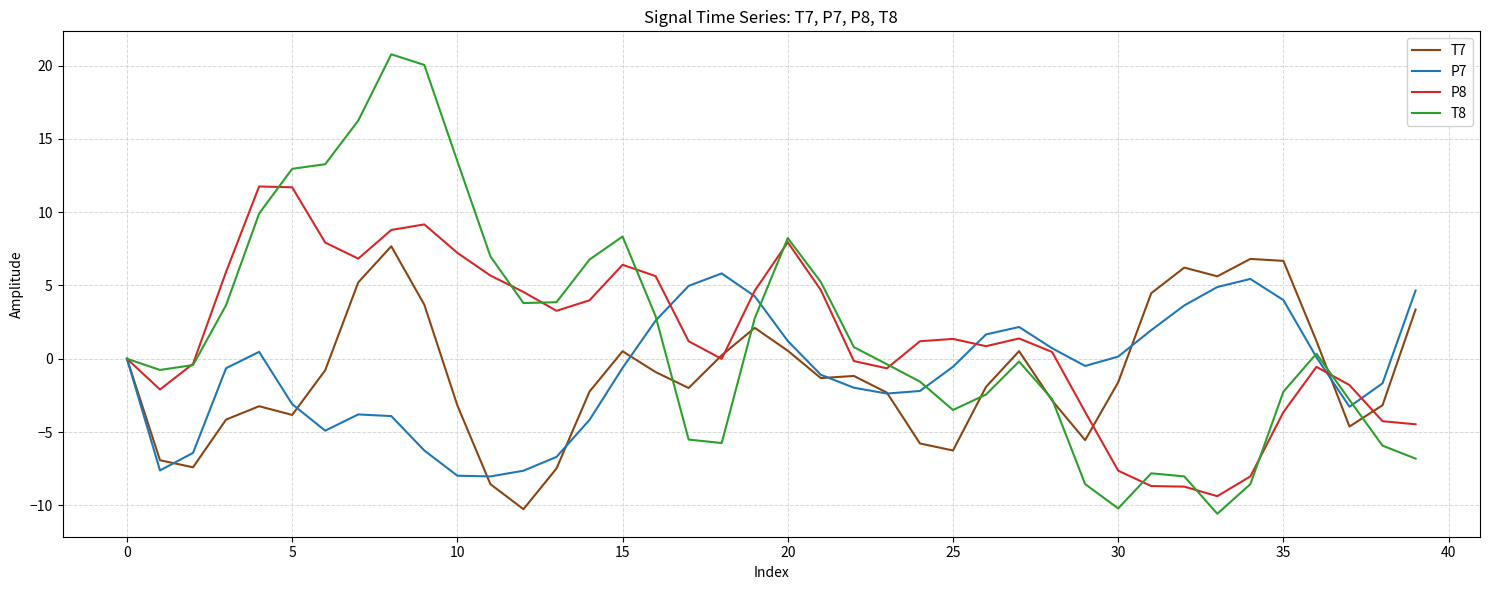

Which series has the widest spread of values?

T8